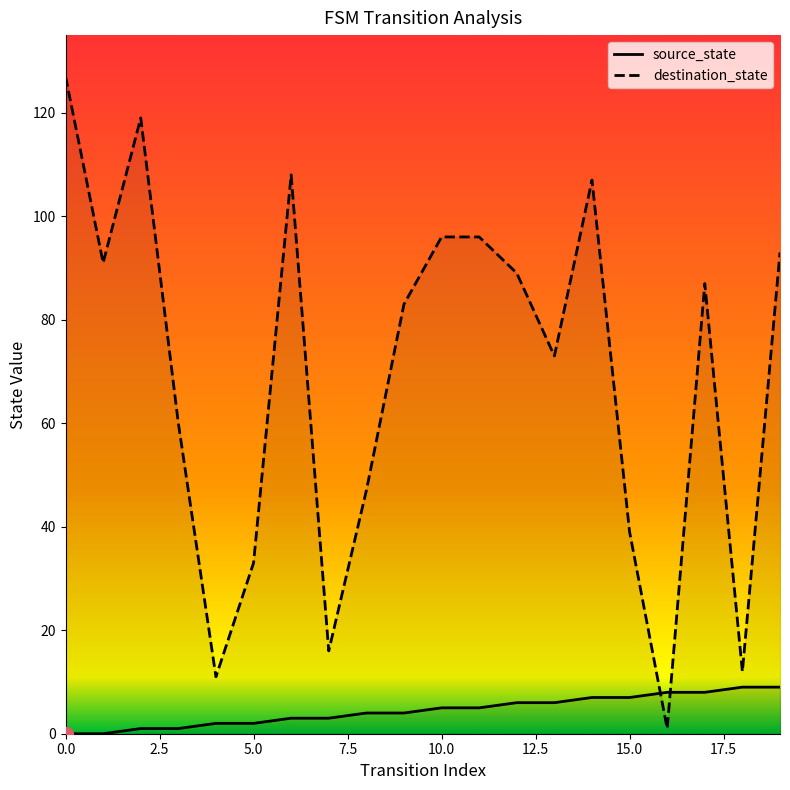

What are all the series names shown in the legend?

source_state, destination_state